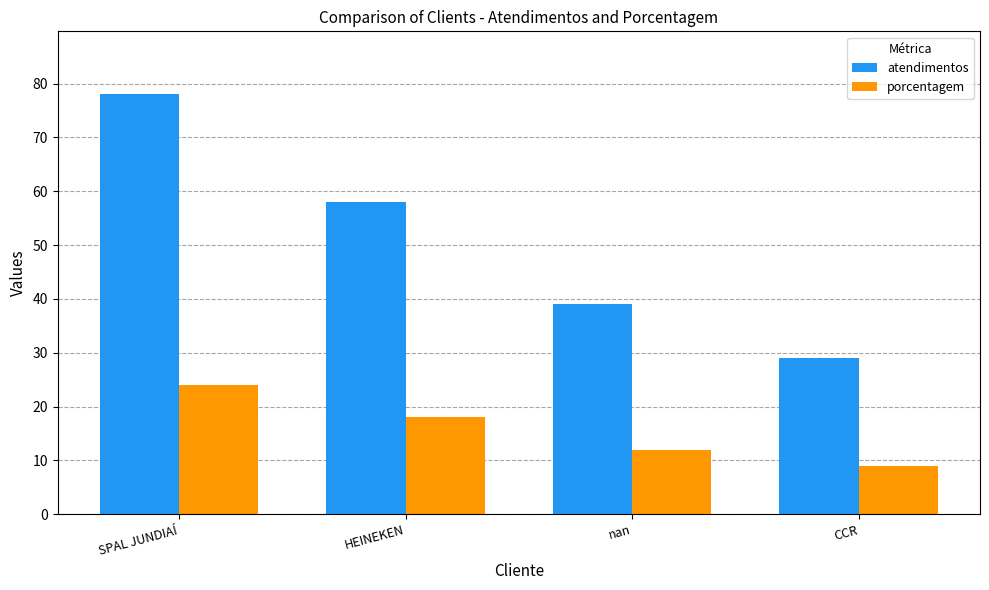

What value does the porcentagem series have at HEINEKEN, to the nearest 10?

20